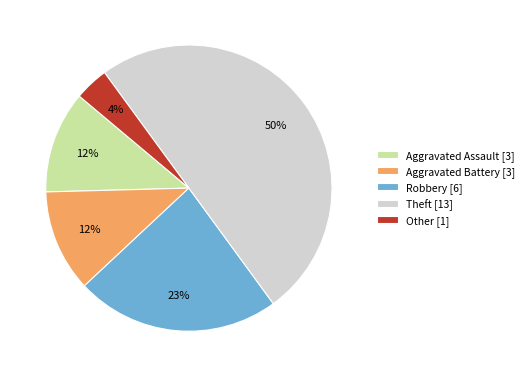

What is the largest slice in the pie chart?

Theft